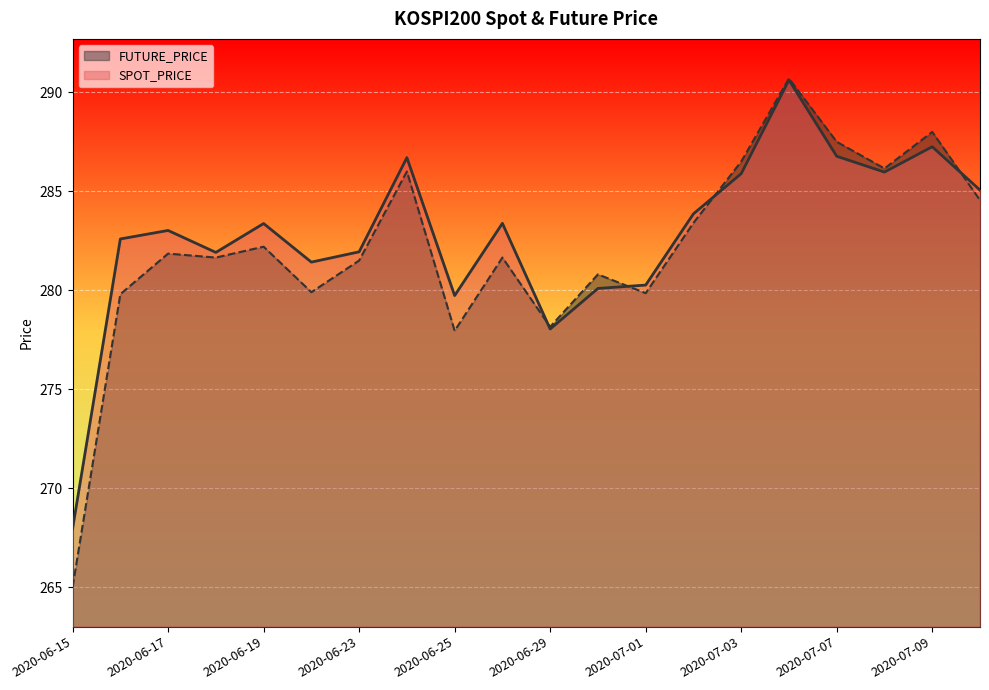

True or false: FUTURE_PRICE and SPOT_PRICE cross at least once.

True